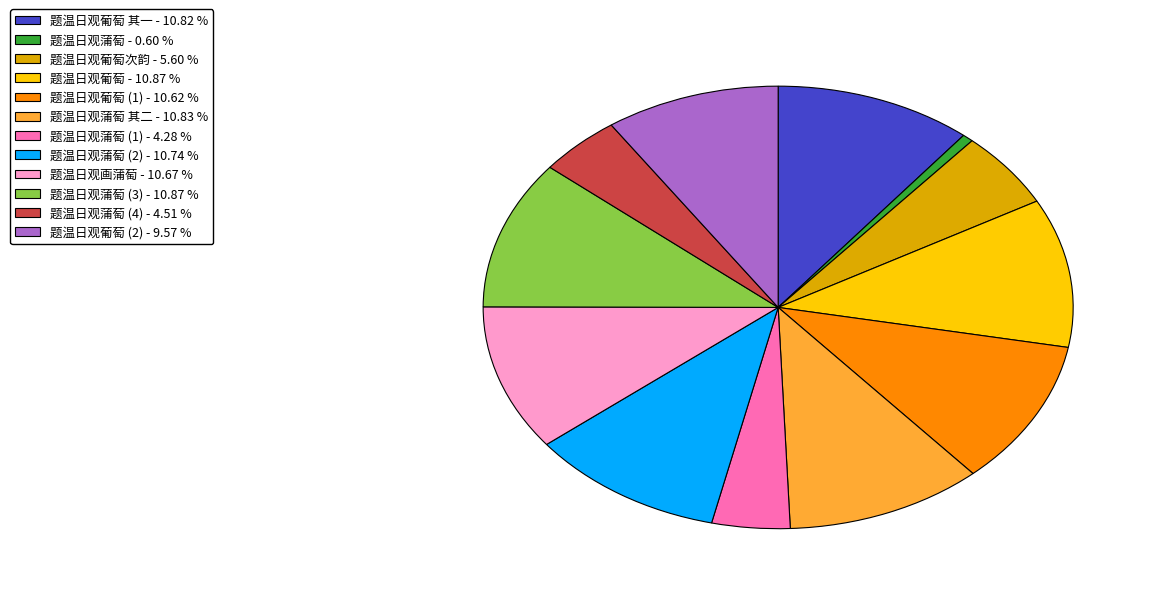

Is there any slice that represents more than half of the pie?

No